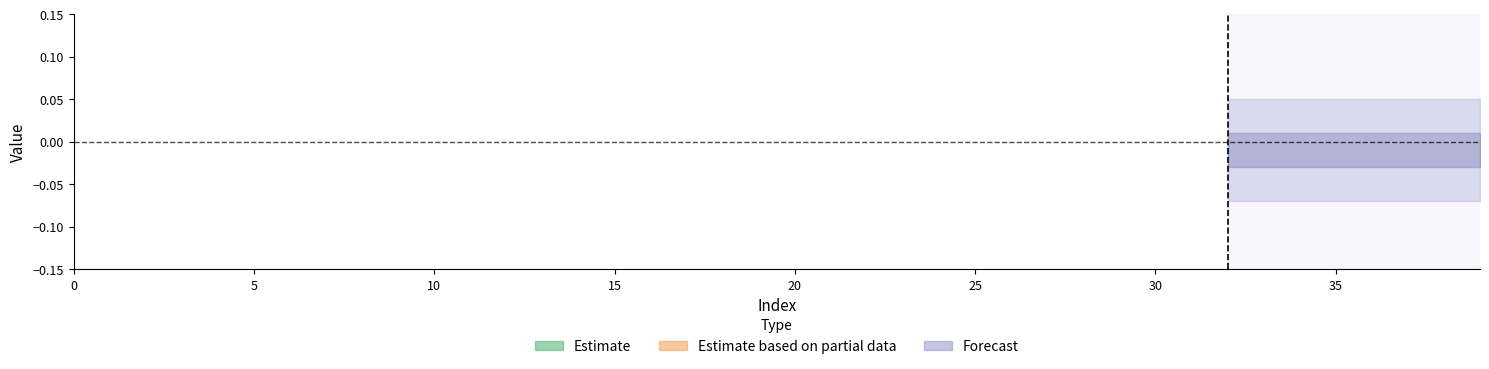

True or false: X and Z intersect in this chart.

False